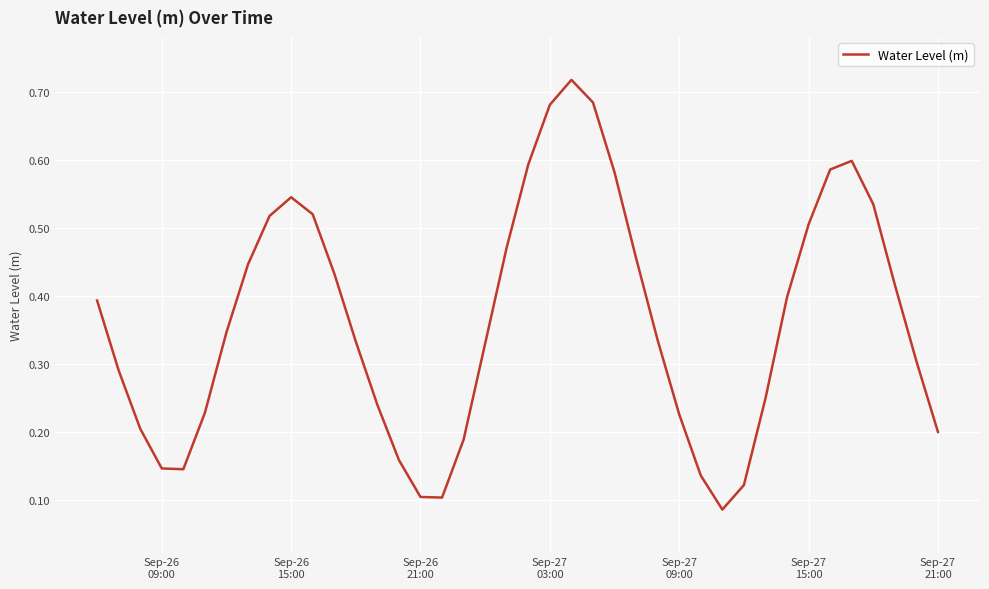

How many lines are shown in the chart?

1